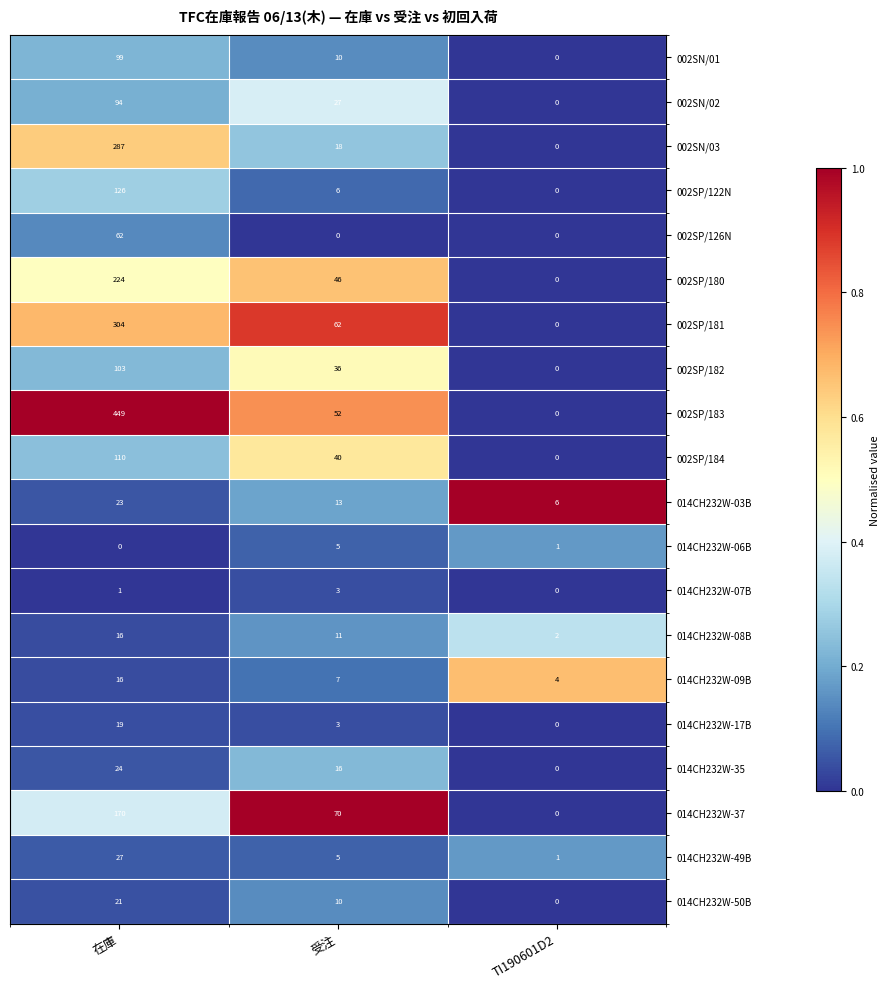

How many positive values does the 002SP/126N series have?

1